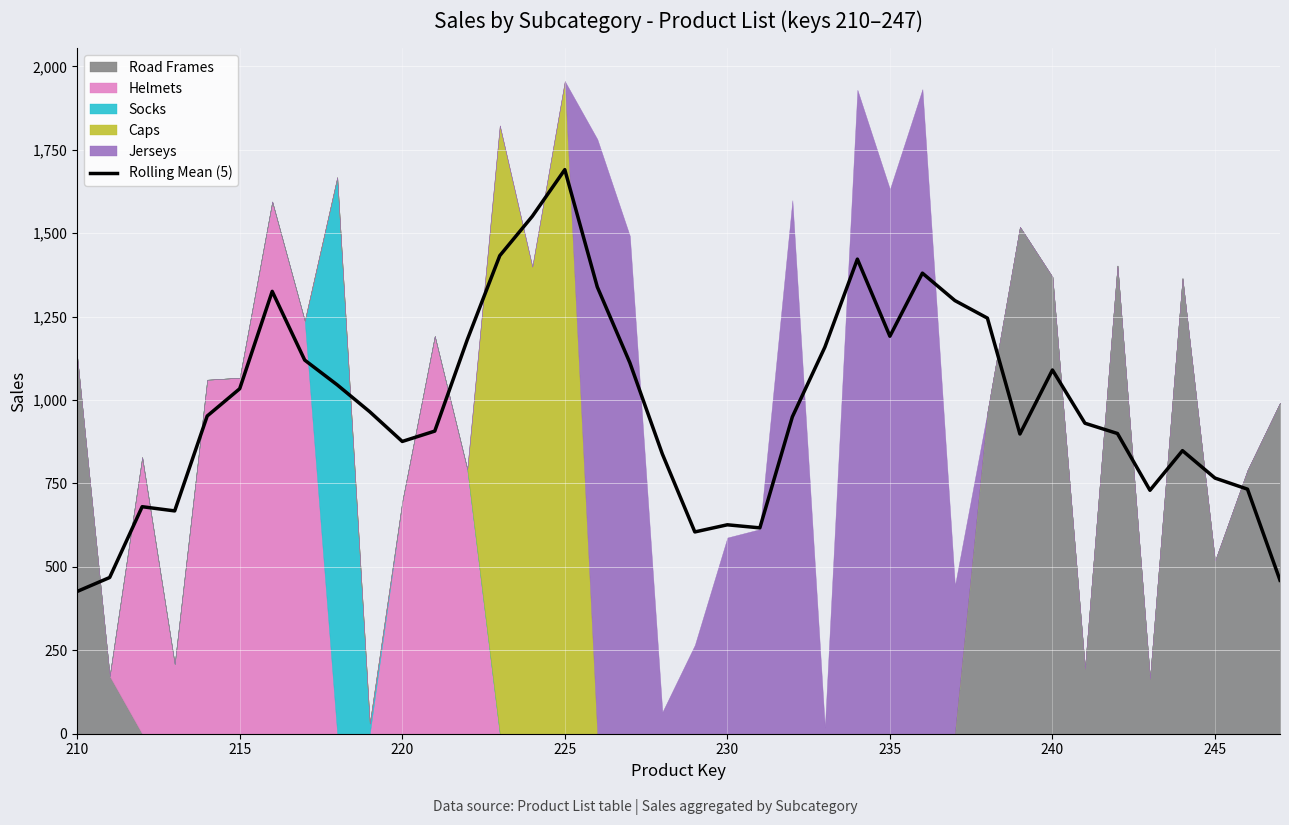

What is the lowest value of the Rolling Mean (5) series?

426.4